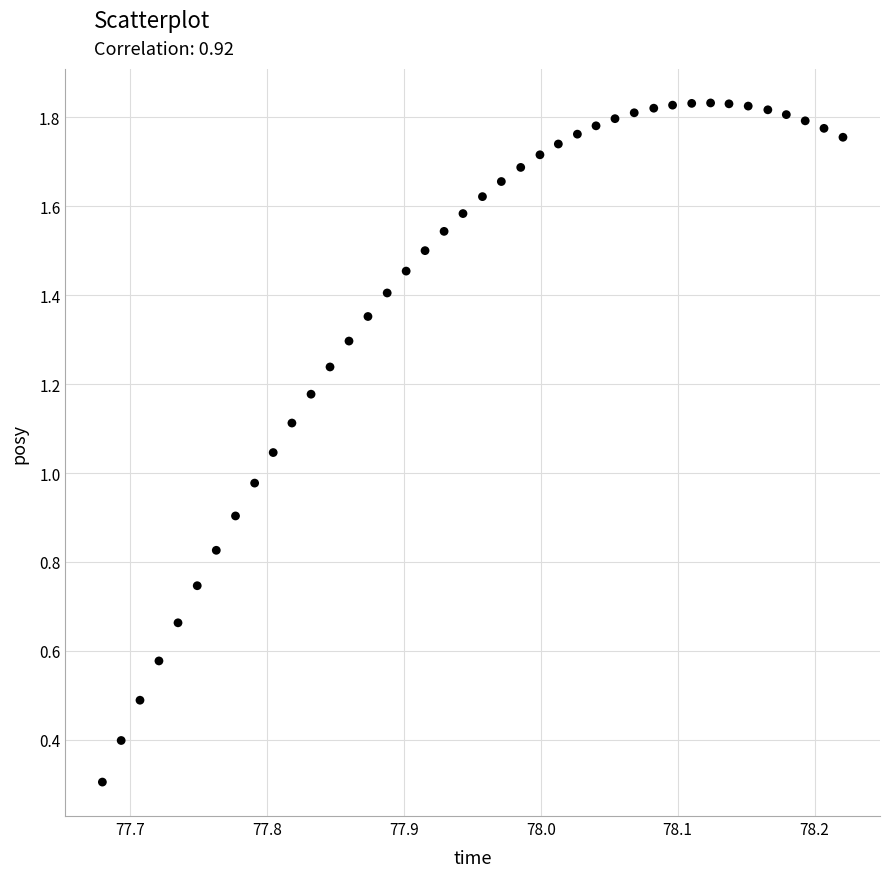

What is the range of X values (max minus min)?

0.5